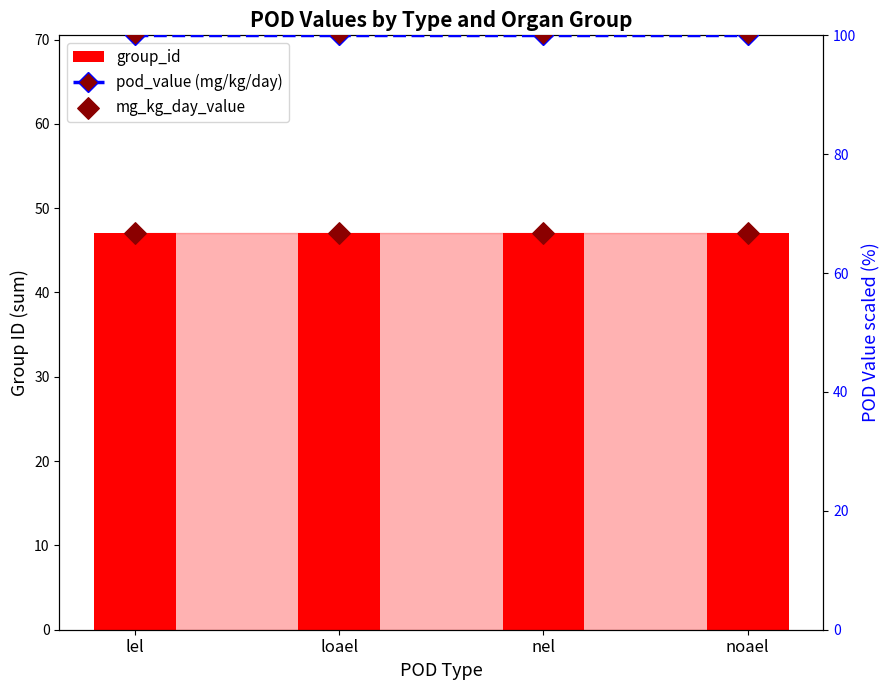

What are all the series names shown in the legend?

group_id, pod_value (mg/kg/day), mg_kg_day_value